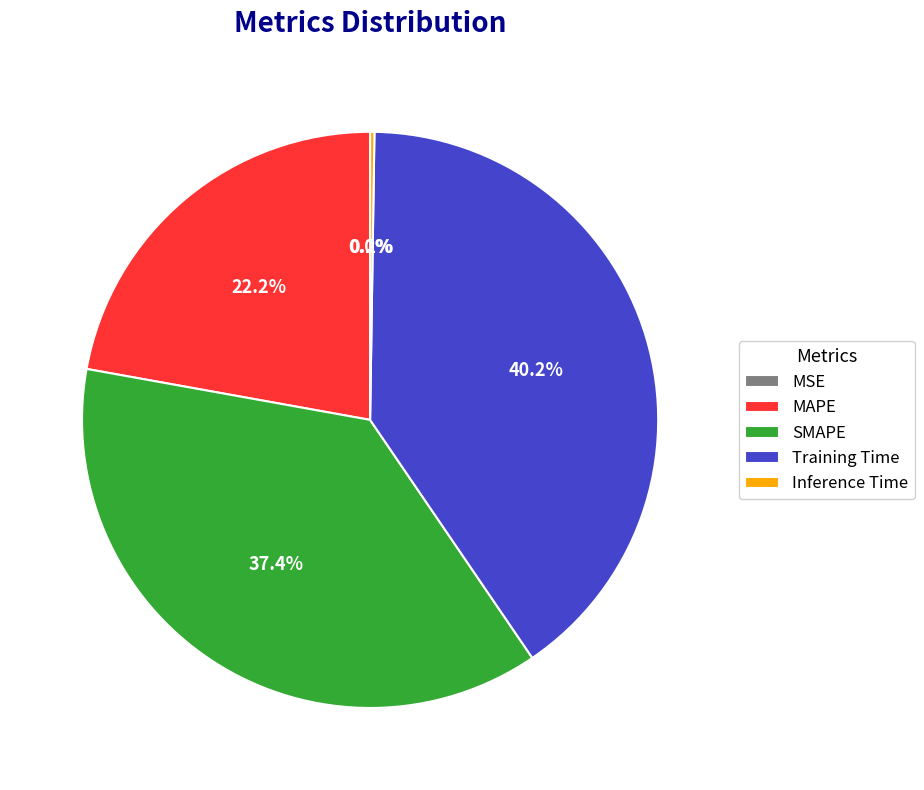

Does Training Time represent more than half of the total?

No